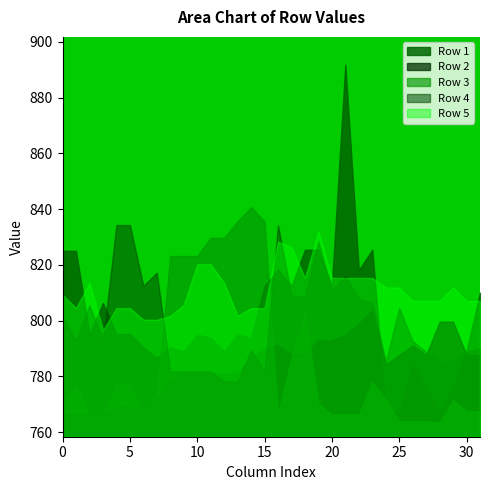

The value of Row 2 at 2 is 766.4. True or false?

True